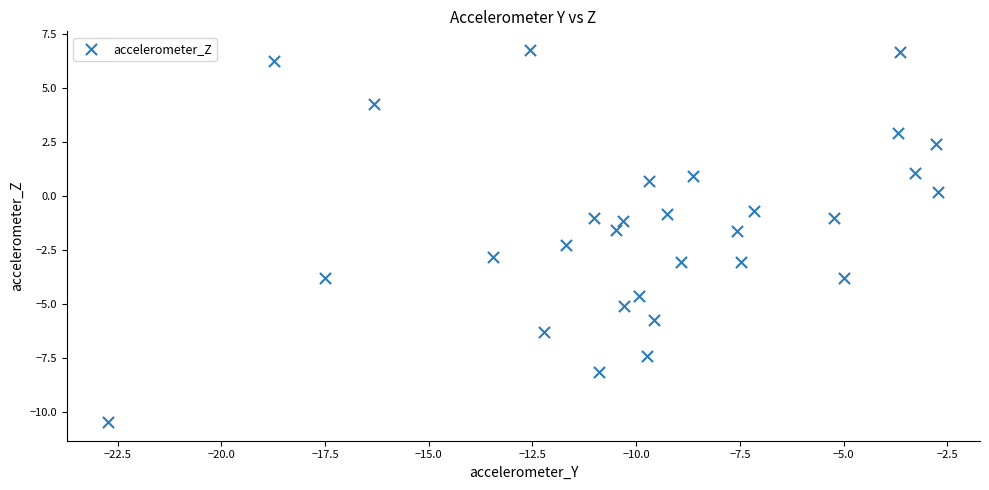

What is the range of Y values (max minus min)?

17.2